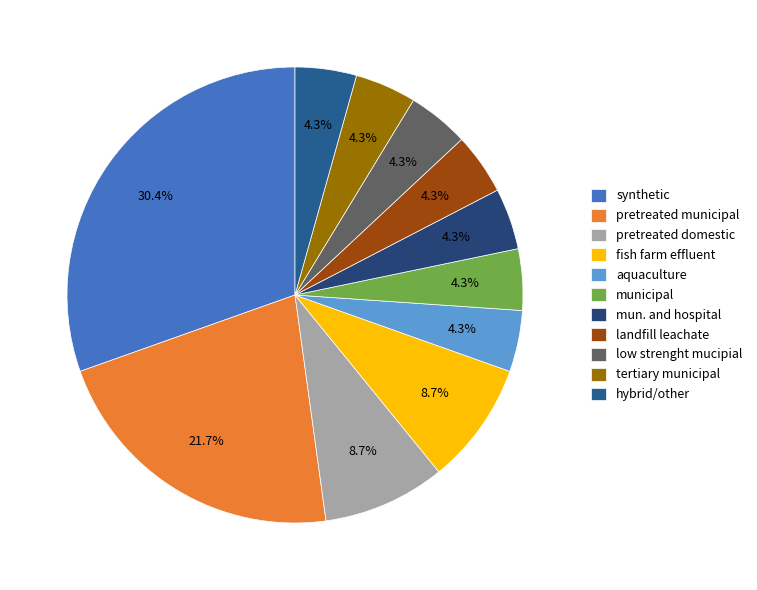

Rank the categories by value from lowest to highest.

aquaculture, municipal, mun. and hospital, landfill leachate, low strenght mucipial, tertiary municipal, hybrid/other, pretreated domestic, fish farm effluent, pretreated municipal, synthetic